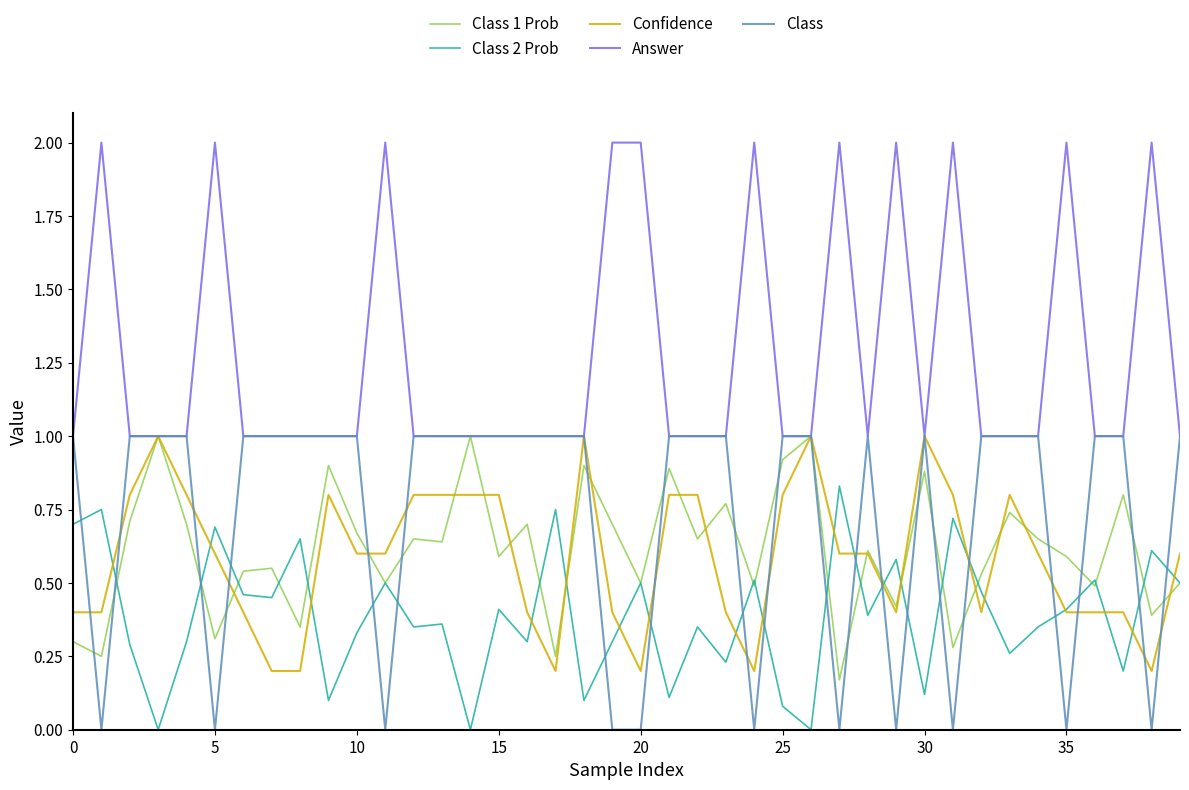

What is the maximum value shown in the chart?

2.0